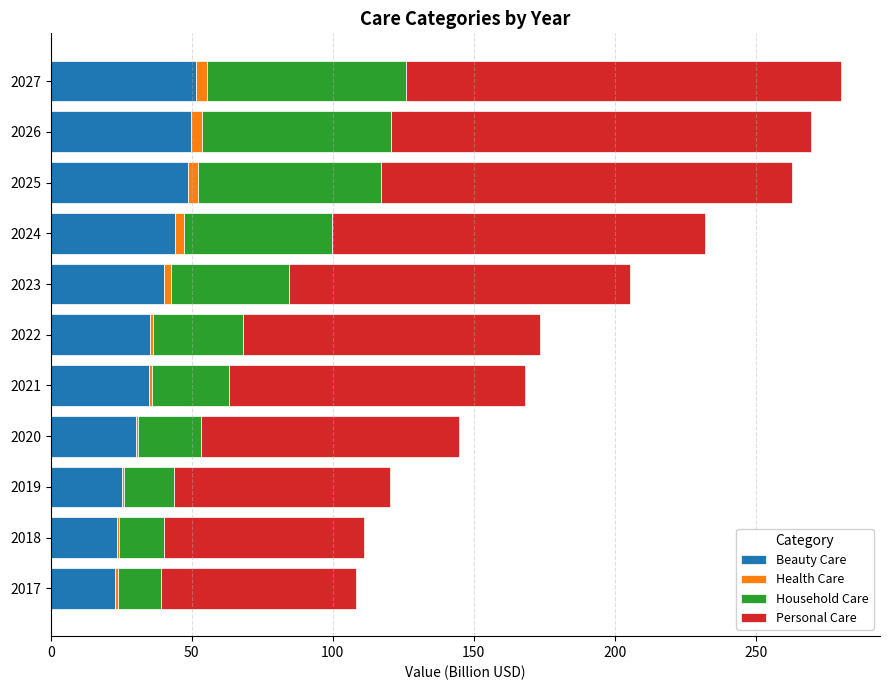

How many values in the Beauty Care series exceed 35?

6